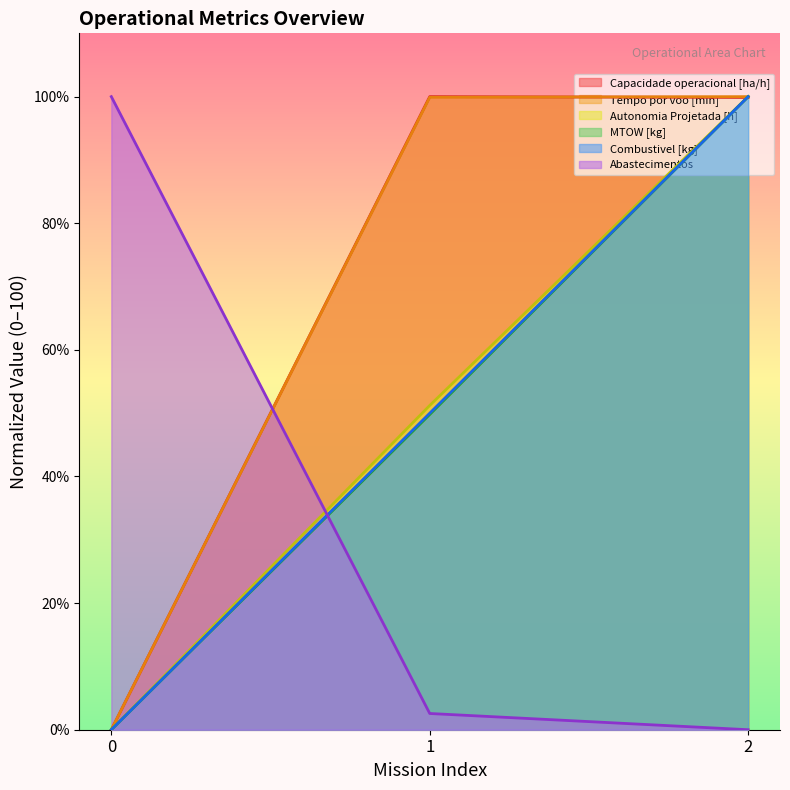

Reading right to left, list all the values displayed in this chart.

Capacidade operacional [ha/h]: 99.9	100.0	0.0
Tempo por voo [min]: 100.0	99.9	0.0
Autonomia Projetada [h]: 100.0	51.2	0.0
MTOW [kg]: 100.0	49.8	0.0
Combustivel [kg]: 100.0	50.0	0.0
Abastecimentos: 0.0	2.6	100.0